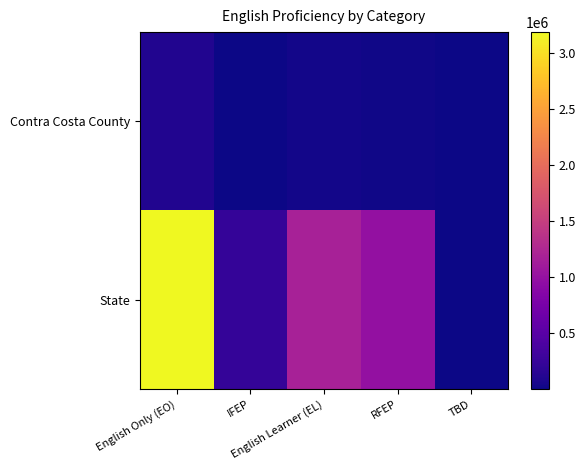

Reading left to right, extract all data points from this chart.

Contra Costa County: English Only (EO)=111555	IFEP=7785	English Learner (EL)=28839	RFEP=20189	TBD=123
State: English Only (EO)=3184160	IFEP=234307	English Learner (EL)=1169625	RFEP=993463	TBD=10009